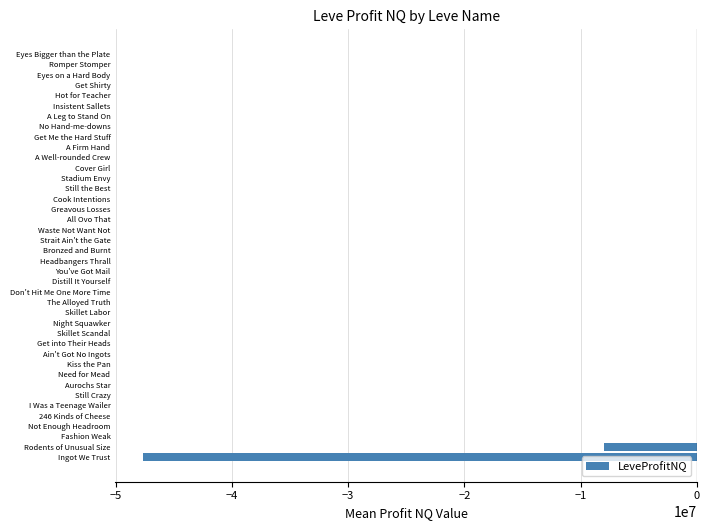

Where is the data nearest to the value -23822130?

Rodents of Unusual Size